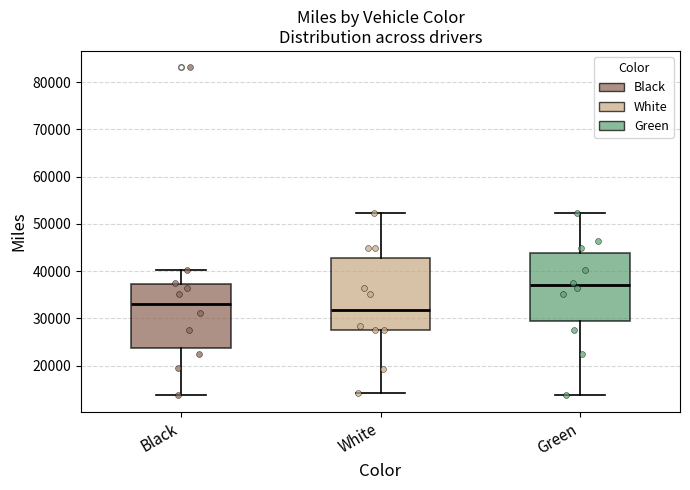

Reading left to right, read every box against the y-axis: the position of its median line, the range the box covers, and the ends of its whiskers. The values are not printed on the chart, so give them approximately, as read against the axis.

Black: median 33000, box 24000 to 37000, whiskers 14000 to 40000
White: median 32000, box 28000 to 43000, whiskers 14000 to 52000
Green: median 37000, box 30000 to 44000, whiskers 14000 to 52000